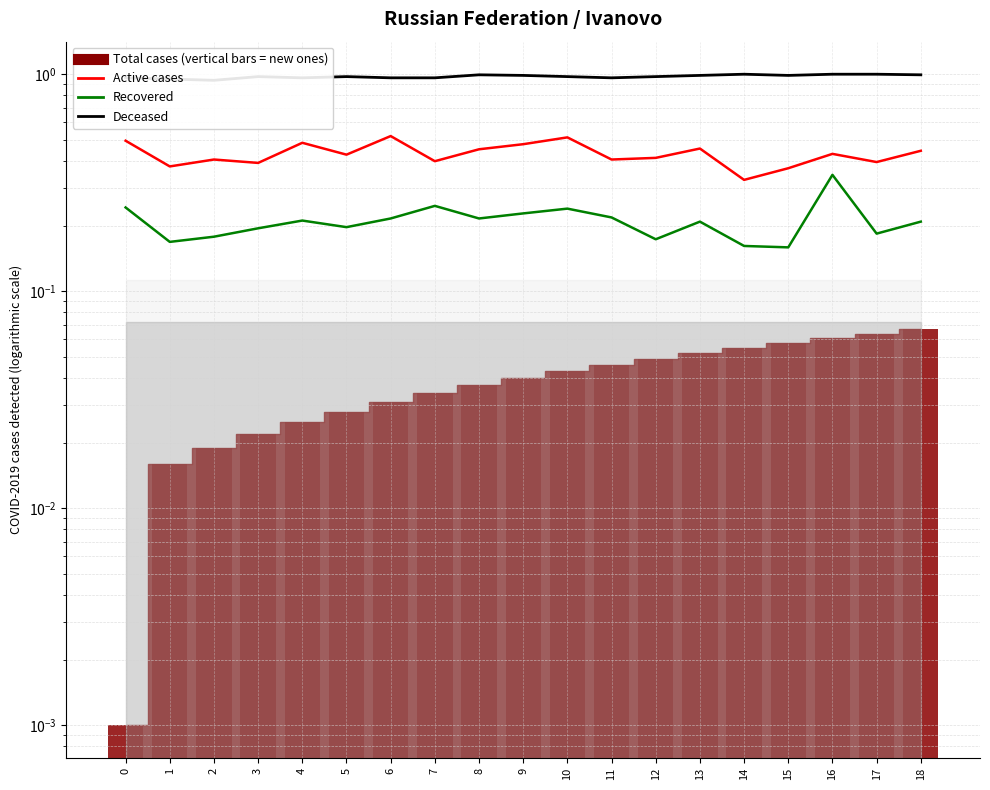

Reading left to right, transcribe all the data shown in this chart.

col_1: 1.0	1.0	0.9	1.0	1.0	1.0	1.0	1.0	1.0	1.0	1.0	1.0	1.0	1.0	1.0	1.0	1.0	1.0	1.0
col_3: 0.5	0.4	0.4	0.4	0.5	0.4	0.5	0.4	0.5	0.5	0.5	0.4	0.4	0.5	0.3	0.4	0.4	0.4	0.4
col_4: 0.2	0.2	0.2	0.2	0.2	0.2	0.2	0.2	0.2	0.2	0.2	0.2	0.2	0.2	0.2	0.2	0.3	0.2	0.2